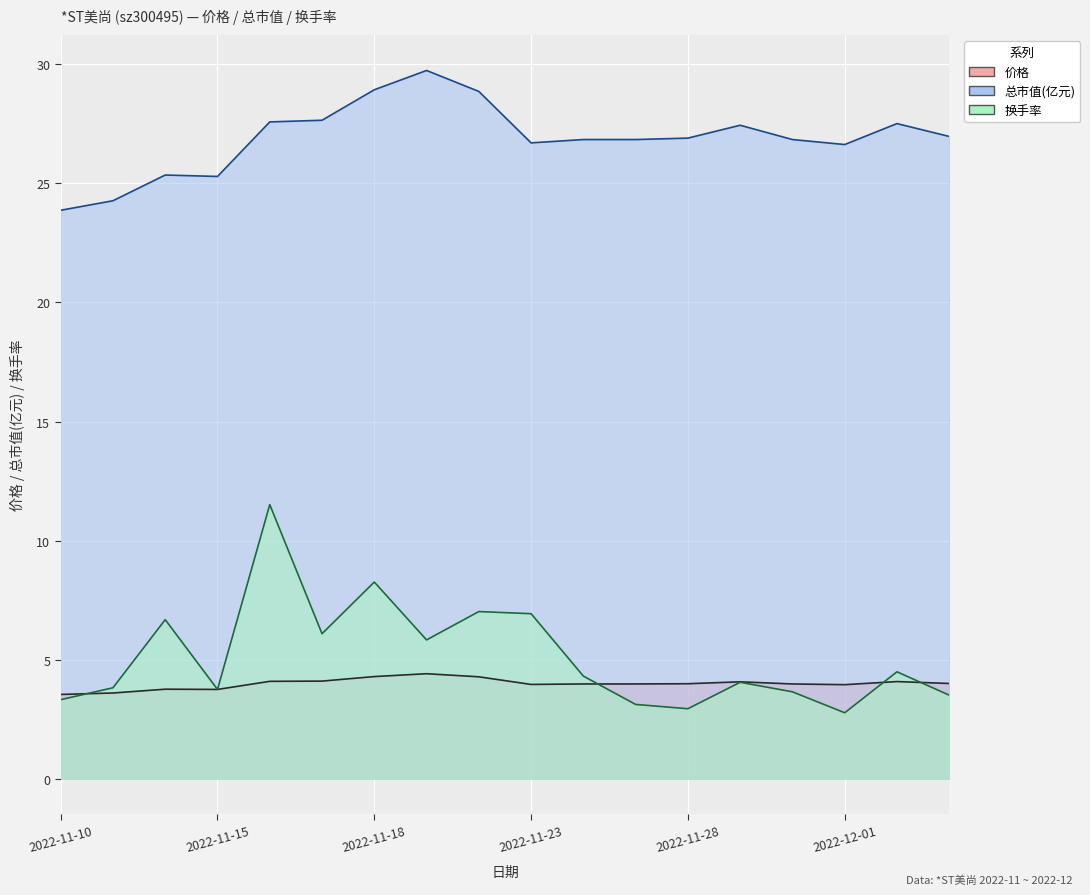

What position from the right is 2022-12-02?

2